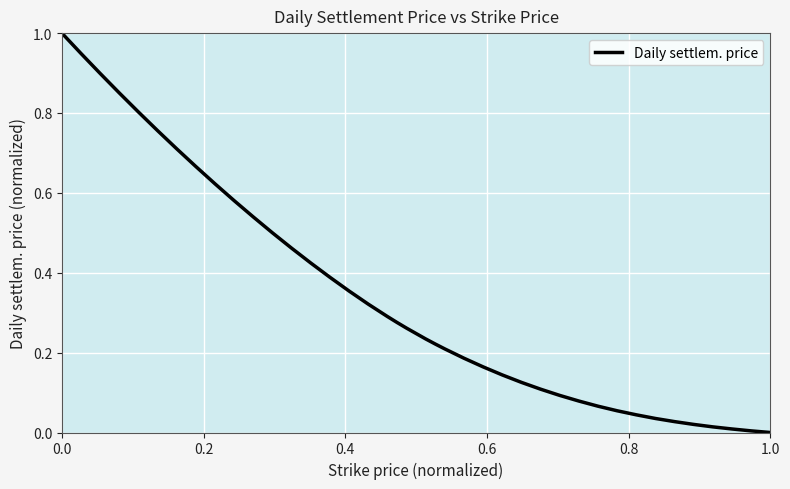

What is the maximum value shown in the chart?

1.0